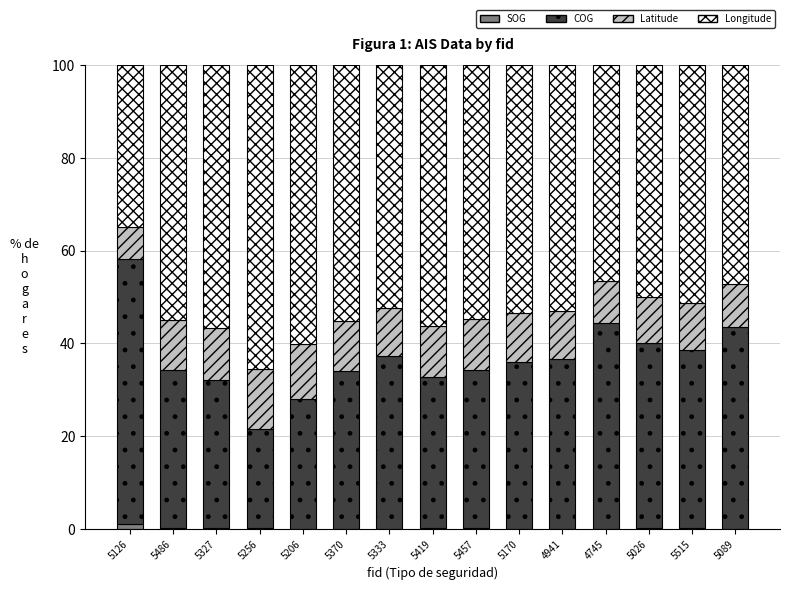

What is the label of the 6th bar from the right?

5170